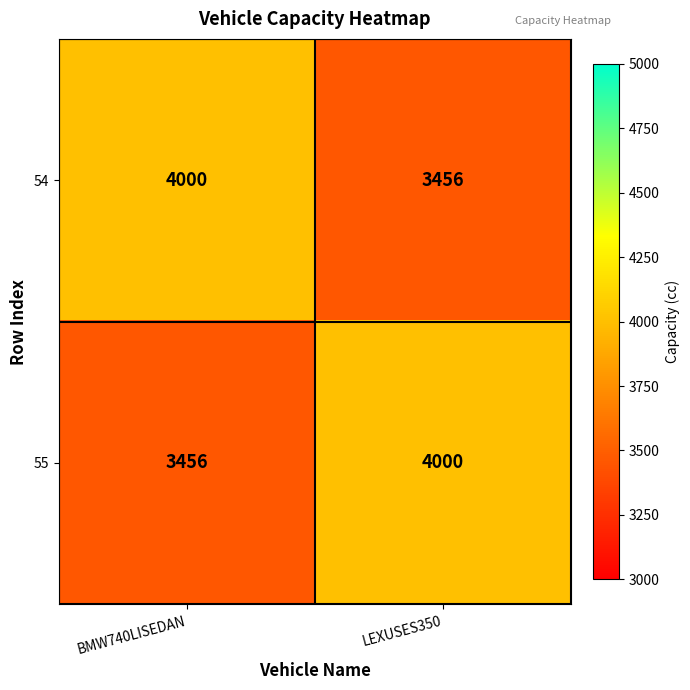

Count the number of data series in this chart.

2